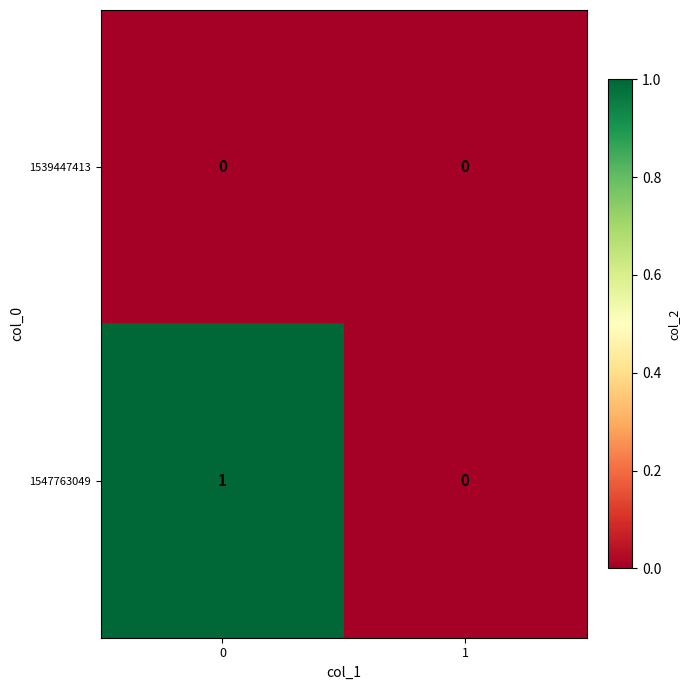

Rank the series by their maximum value, from lowest to highest.

1539447413, 1547763049